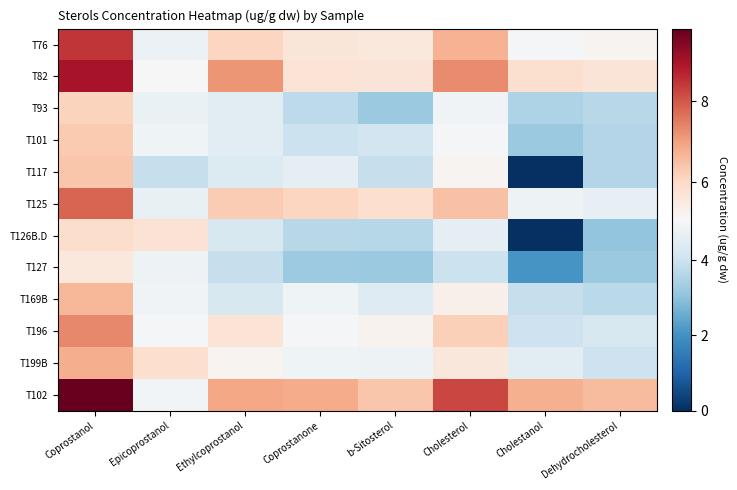

Rank the series by their maximum value, from highest to lowest.

T102, T82, T76, T125, T196, T199B, T169B, T117, T101, T93, T126B.D, T127